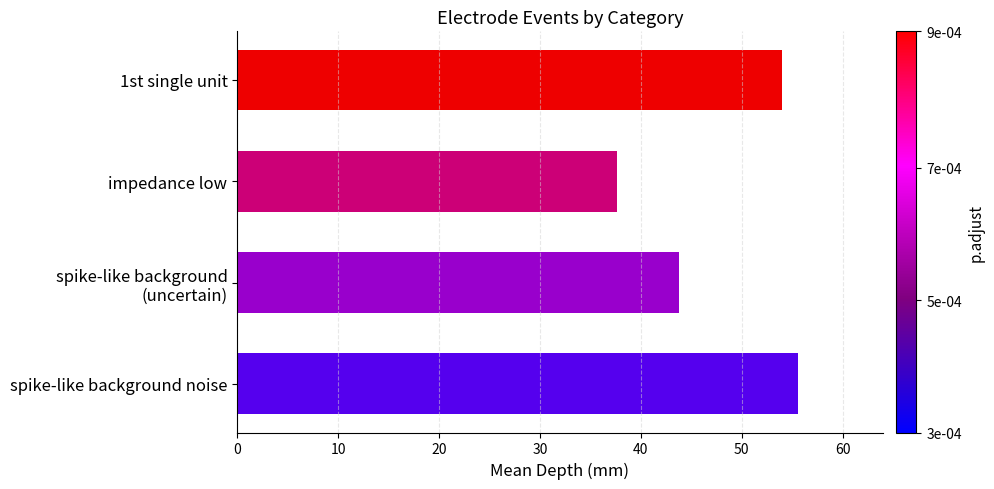

How many bars are there in total?

4